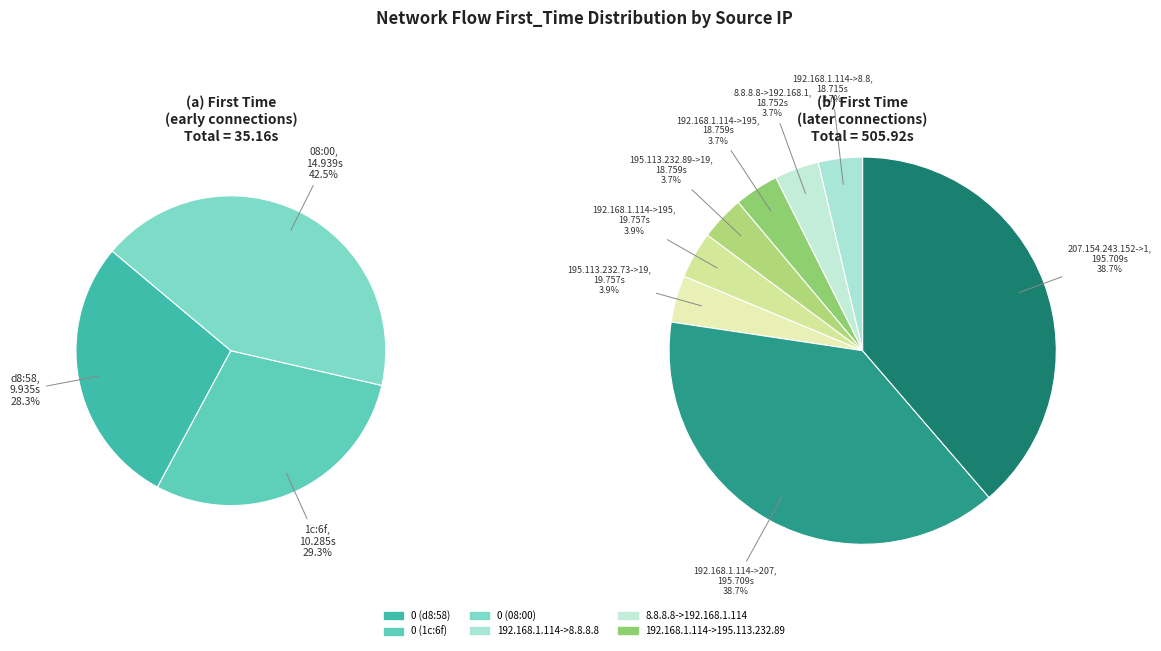

To the nearest percent, what is the average slice percentage?

9%